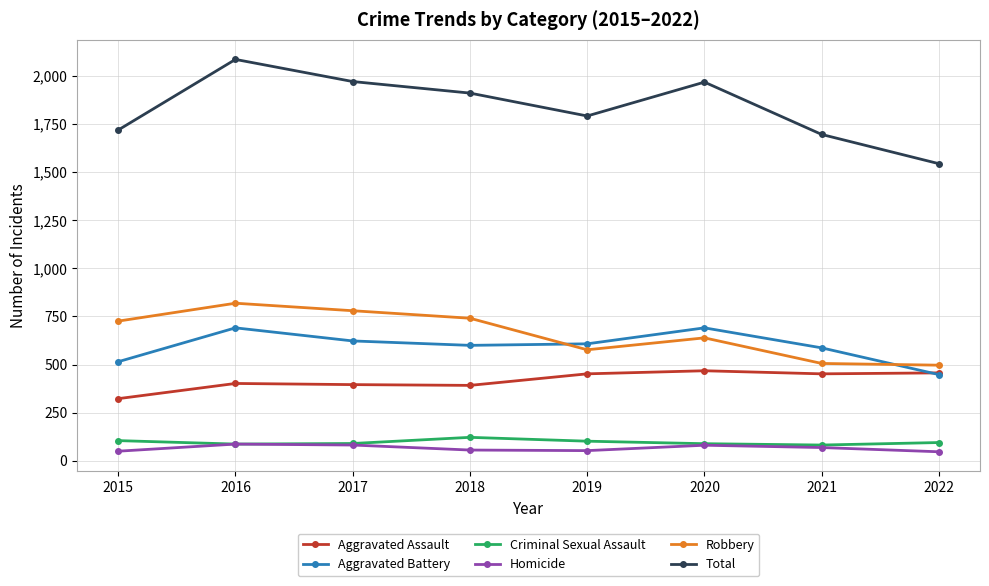

What is the sum of the Robbery values at 2019 and 2021?

1083